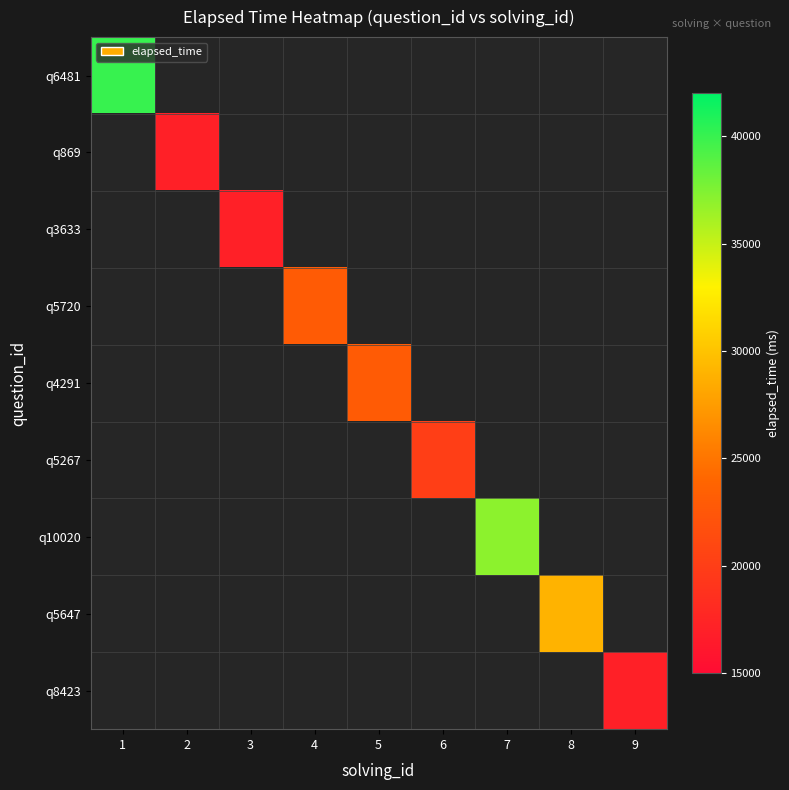

Which category has the highest value across all series?

1